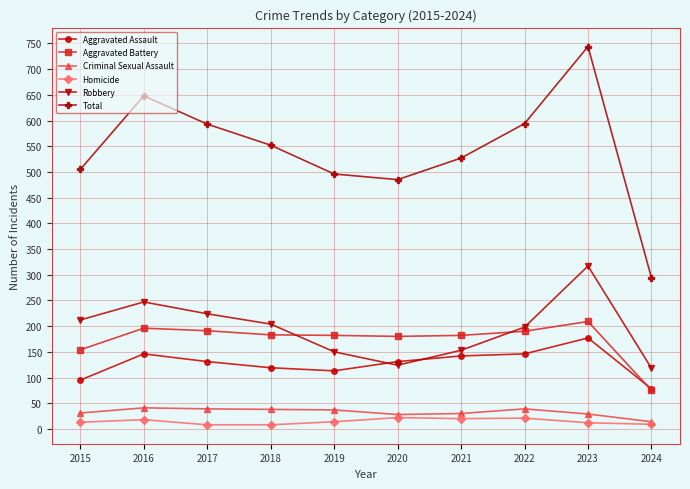

Is this an area chart (filled region under the line)?

No